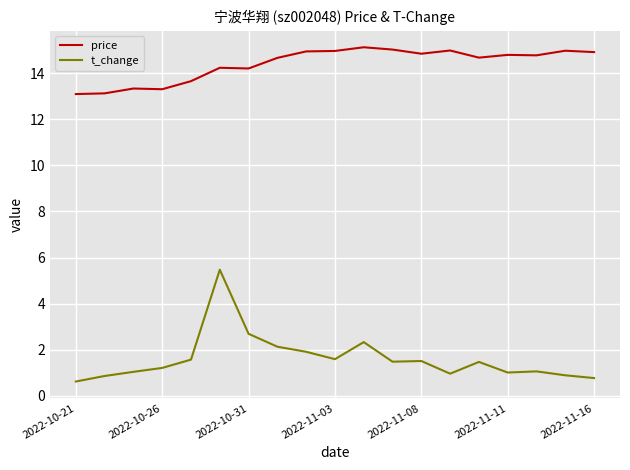

True or false: price and t_change cross at least once.

False